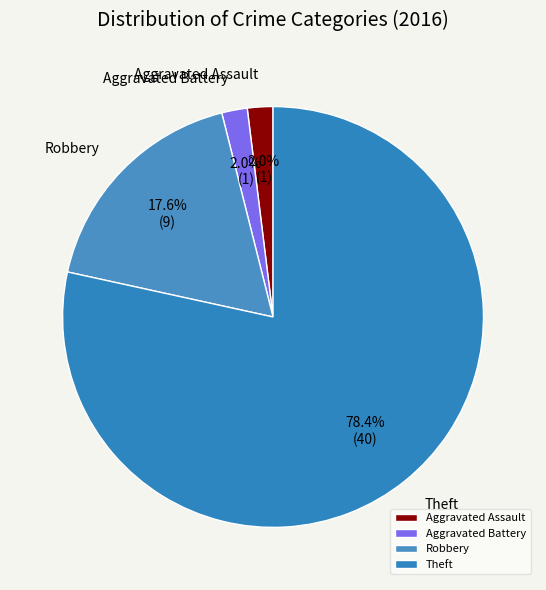

How many slices are in this pie chart?

4